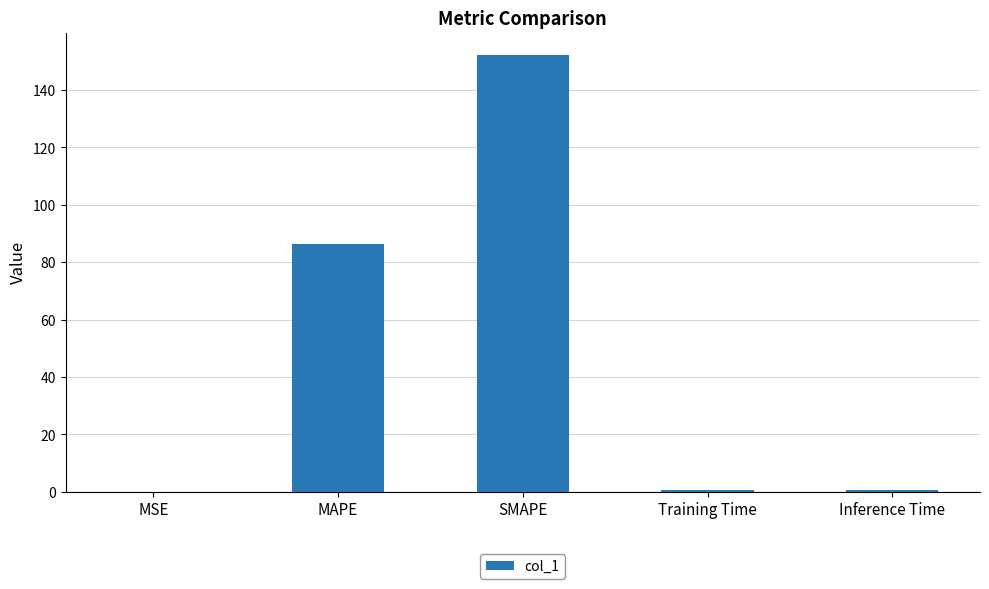

At which category does the chart reach its peak across all series?

SMAPE